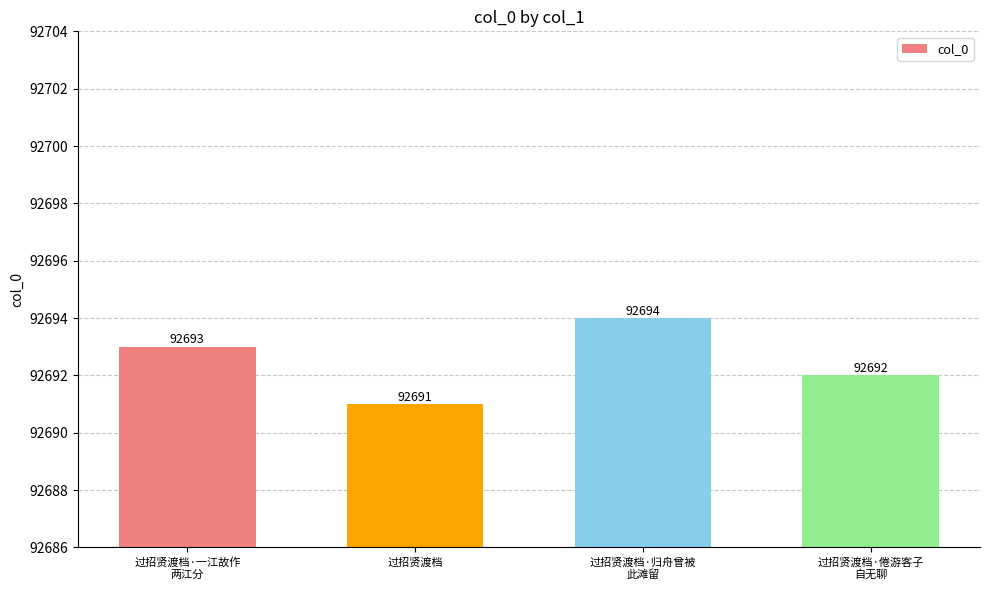

What is the ratio of the value at 过招贤渡档·归舟曾被
此滩留 to the value at 过招贤渡档·倦游客子
自无聊?

1.0